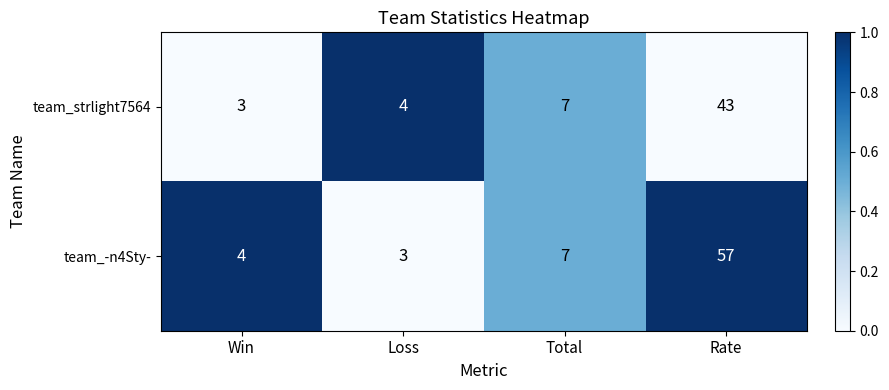

Reading right to left, list all the values displayed in this chart.

team_strlight7564: 43	7	4	3
team_-n4Sty-: 57	7	3	4